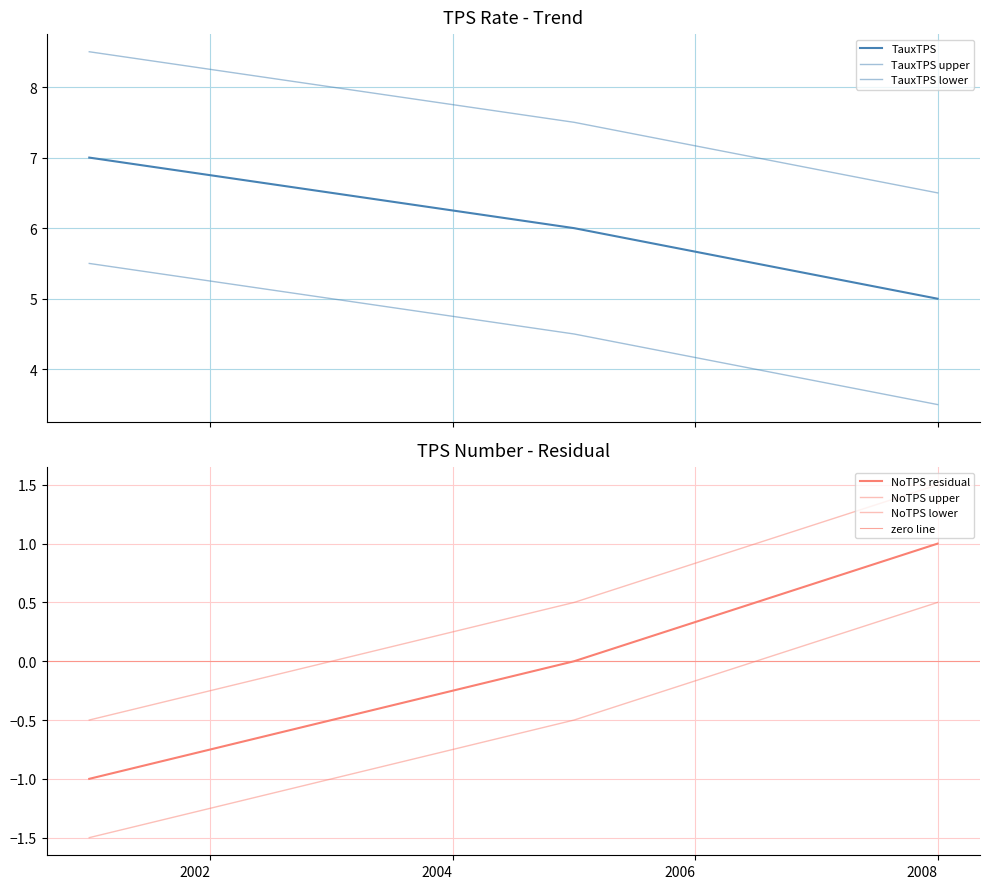

What is the label of the 2nd point from the right?

2005-01-01